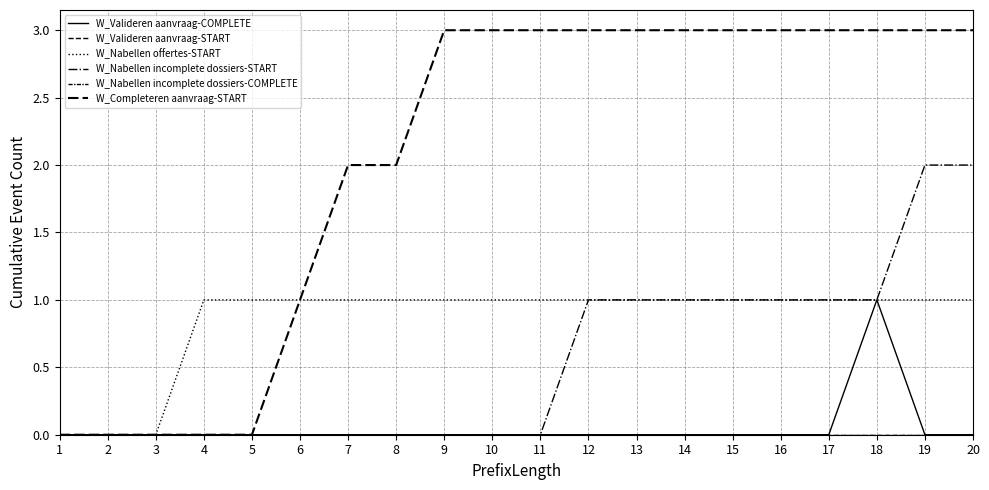

Does the chart display data point markers on the line(s)?

No